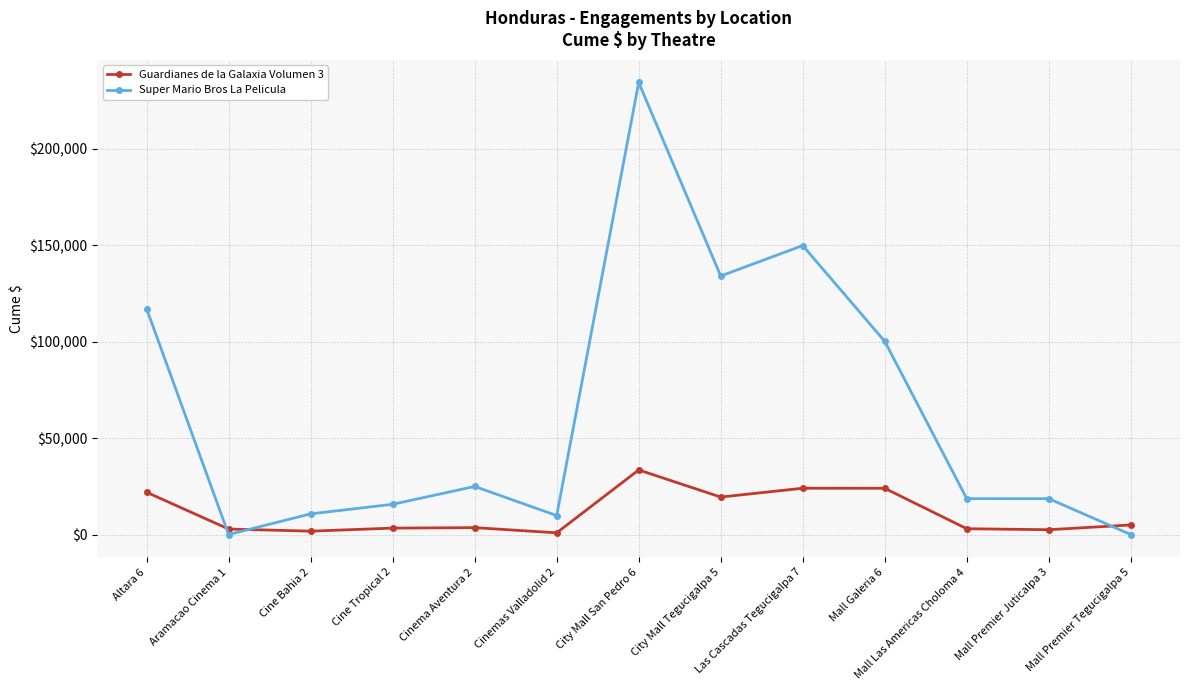

List the series in order of their overall mean, lowest first.

Guardianes de la Galaxia Volumen 3, Super Mario Bros La Pelicula